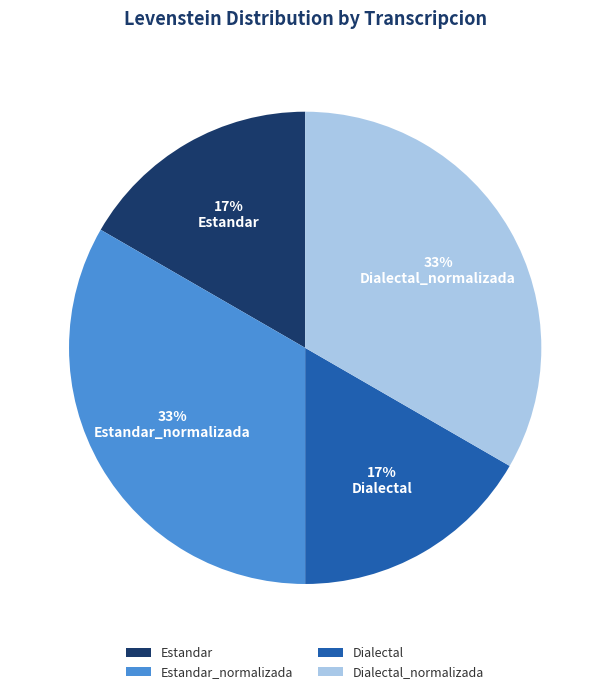

To the nearest percent, what is the combined percentage of Estandar_normalizada and Estandar?

50%